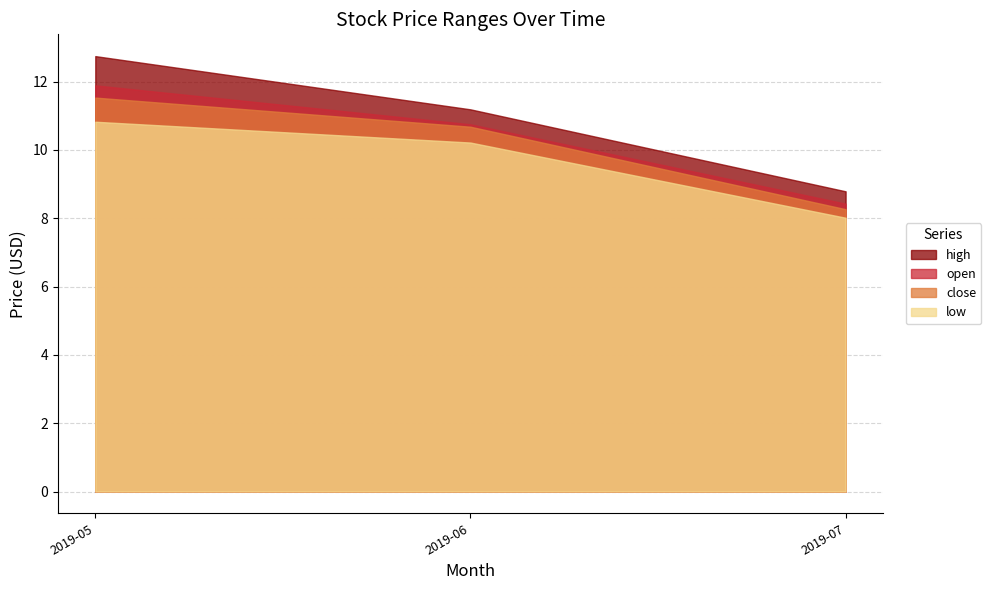

What is the maximum value for low?

10.8